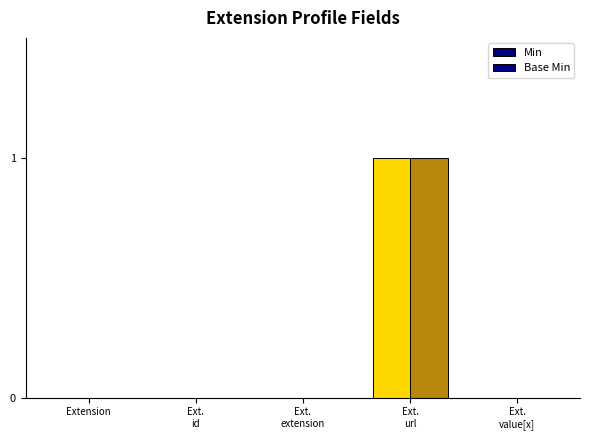

Reading left to right, transcribe all the data shown in this chart.

Min: 0	0	0	1	0
Base Min: 0	0	0	1	0